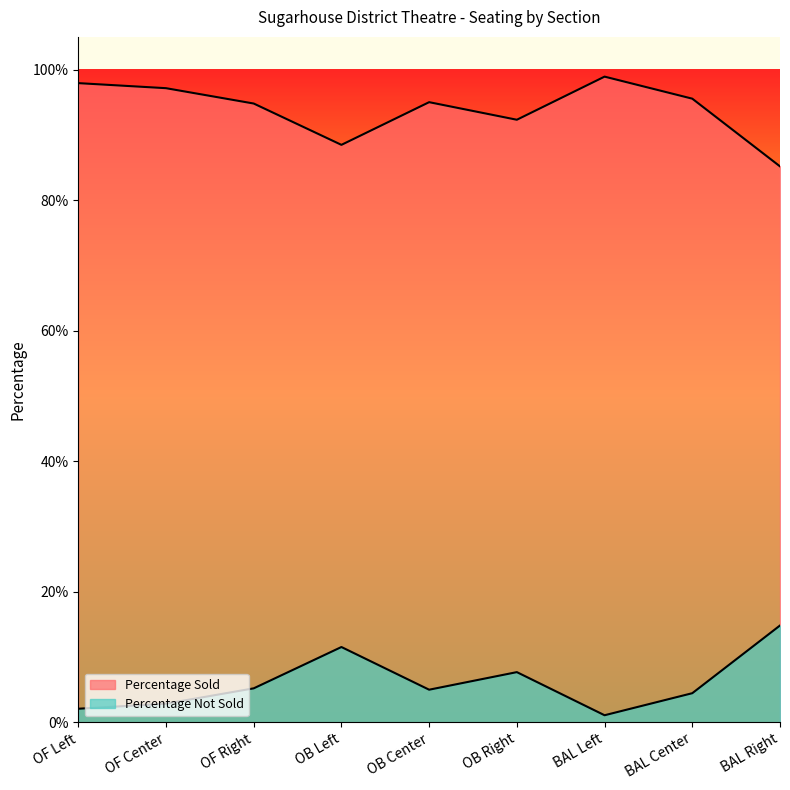

Does the chart display data point markers on the line(s)?

No